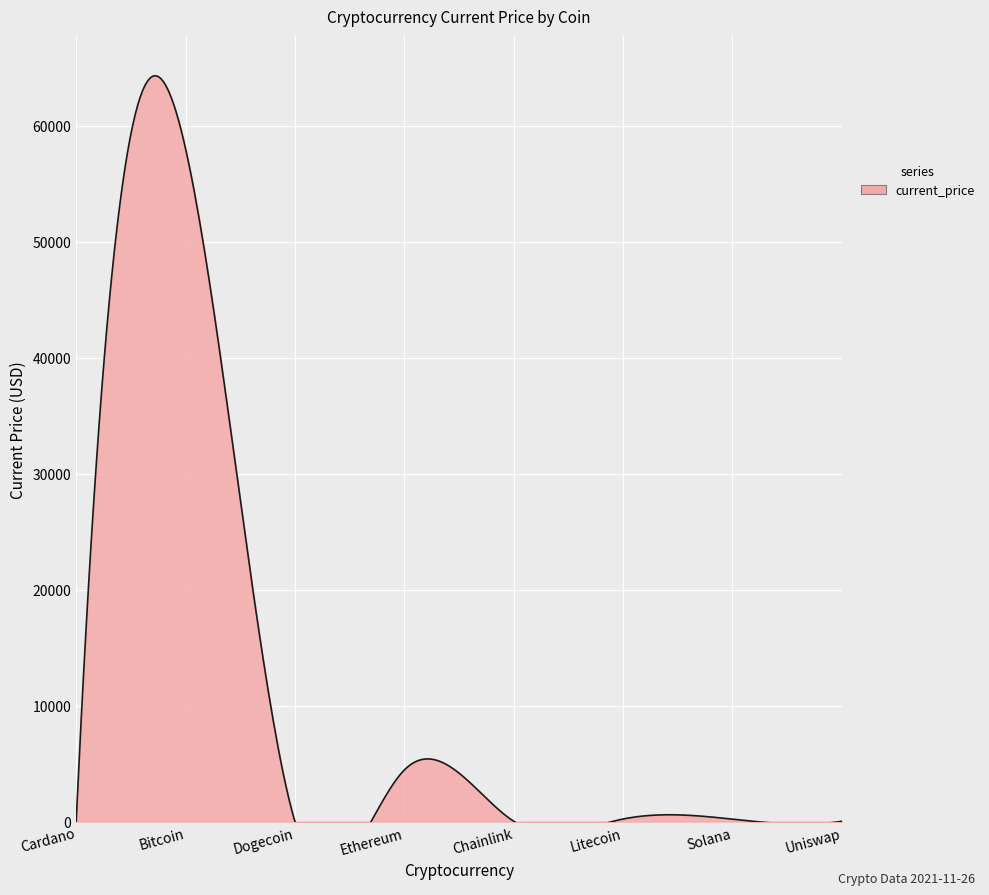

Which category has the highest value across all series?

Bitcoin